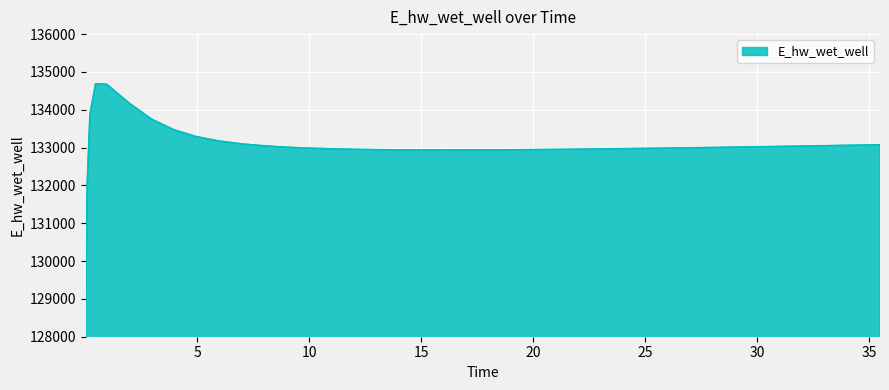

What is the greatest value displayed?

134685.1